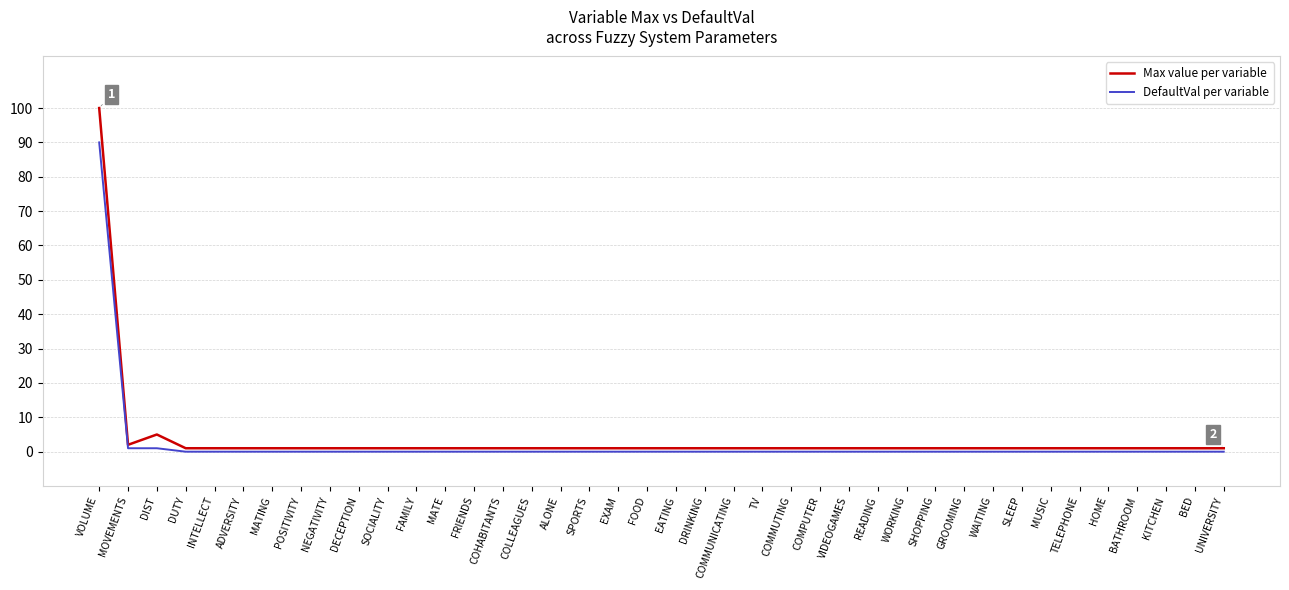

Count the number of categories in the chart.

40